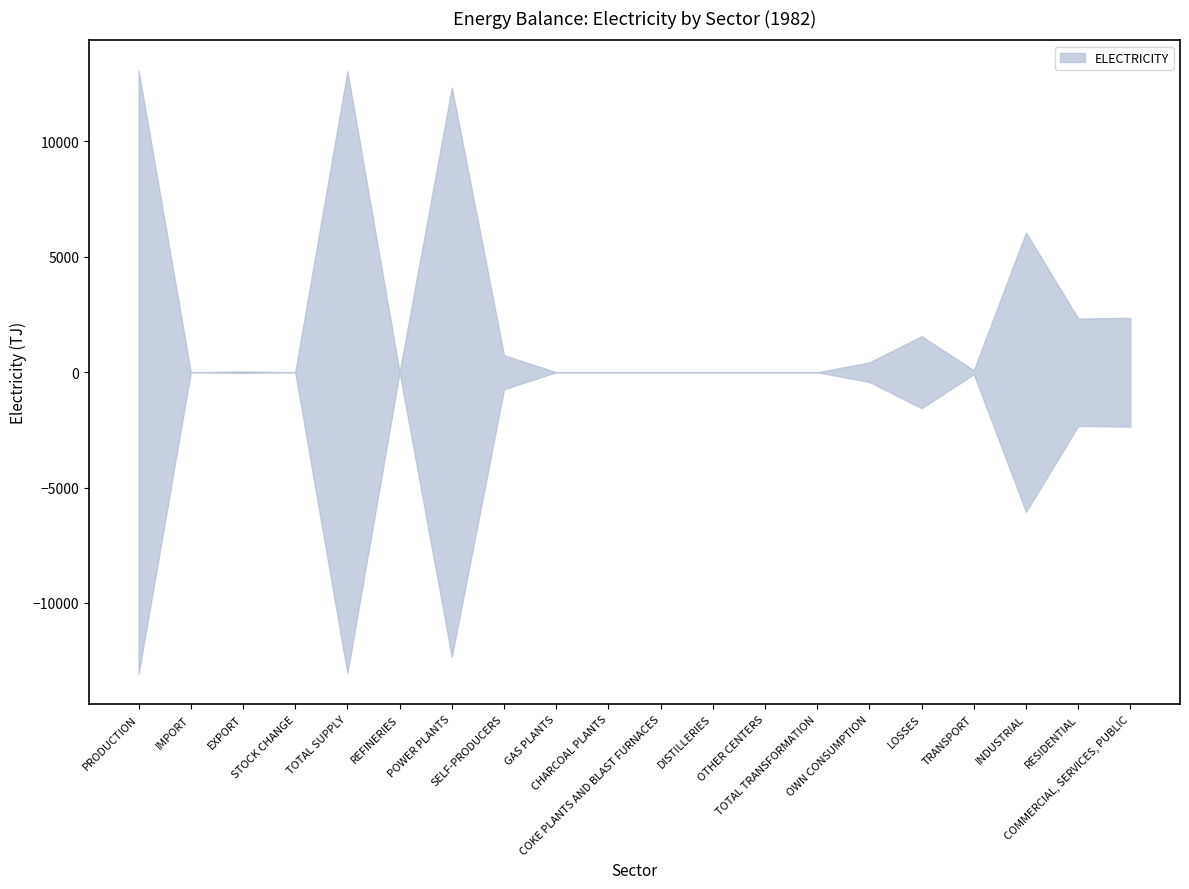

Is the value of ELECTRICITY_neg at INDUSTRIAL greater than the value of ELECTRICITY at COMMERCIAL, SERVICES, PUBLIC?

No